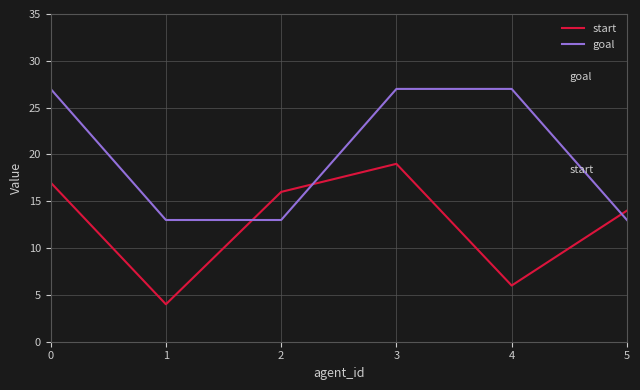

How many interior local valleys does the start series have?

2